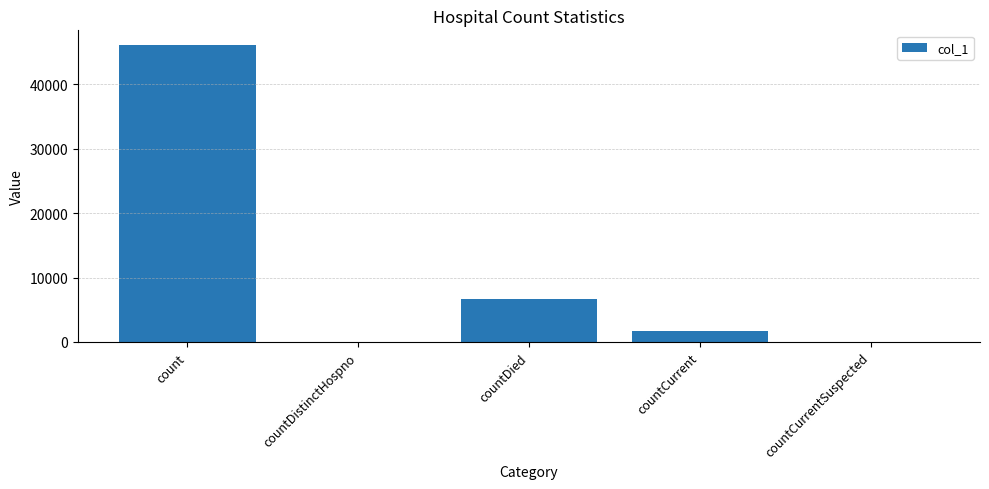

The value at countDistinctHospno is 22350. True or false?

False